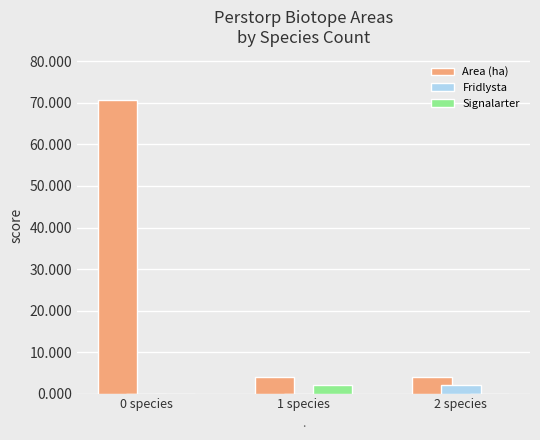

What is the difference between the Signalarter values at 2 species and 1 species?

2.0